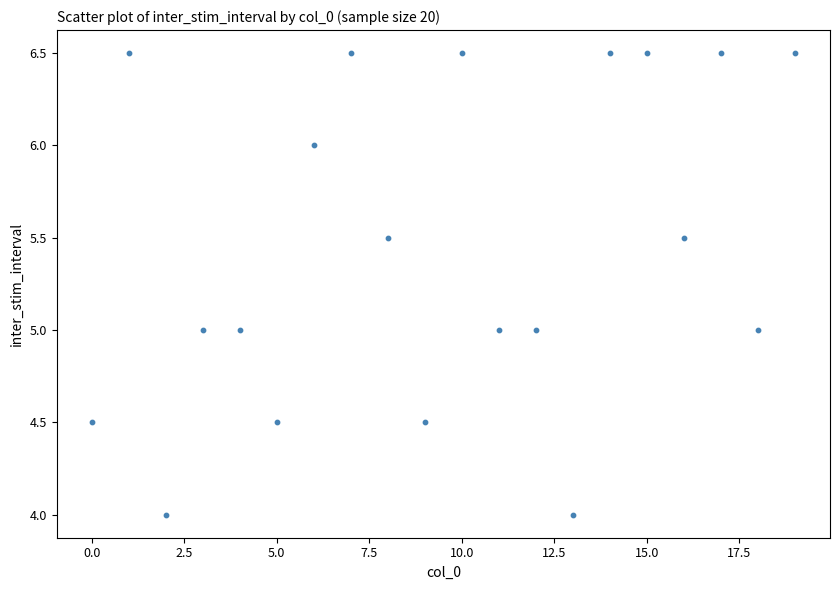

What is the range of Y values (max minus min)?

2.5